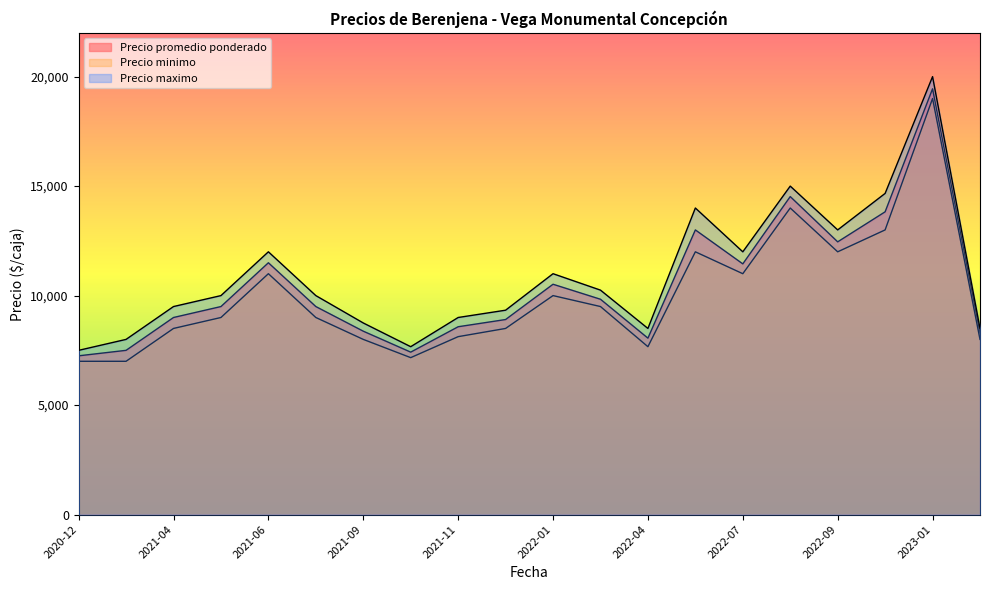

True or false: Precio maximo and Precio promedio ponderado cross at least once.

False